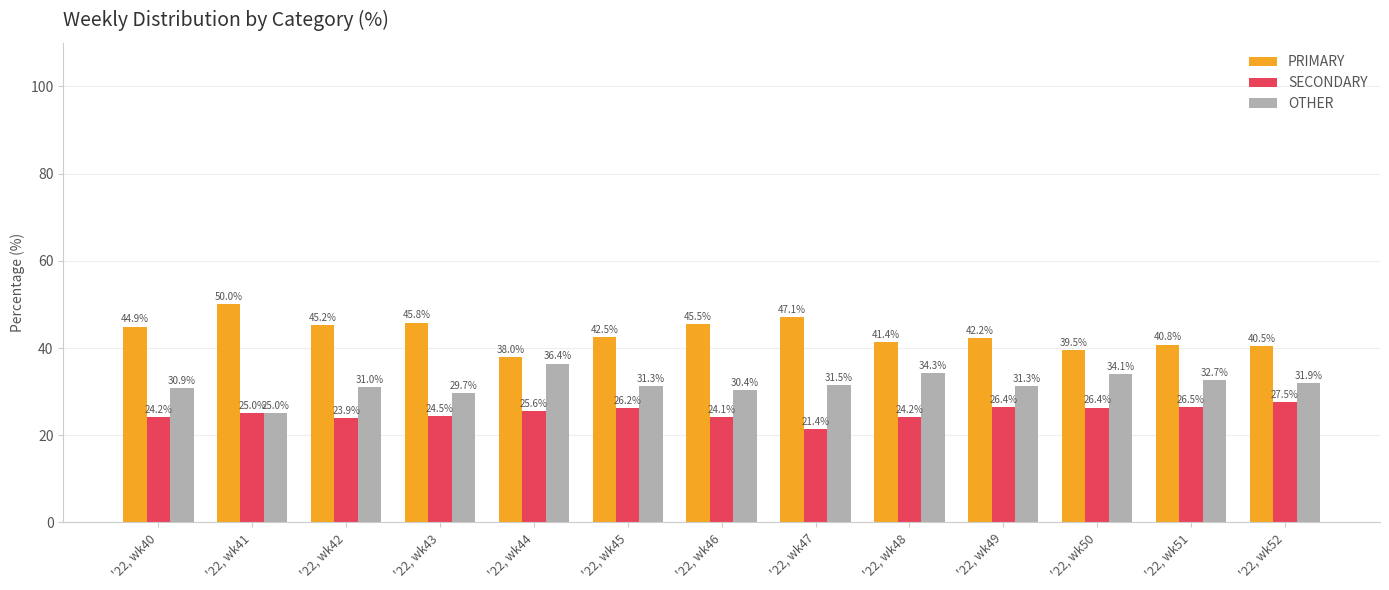

Which label corresponds to the smallest value in the chart?

'22, wk47